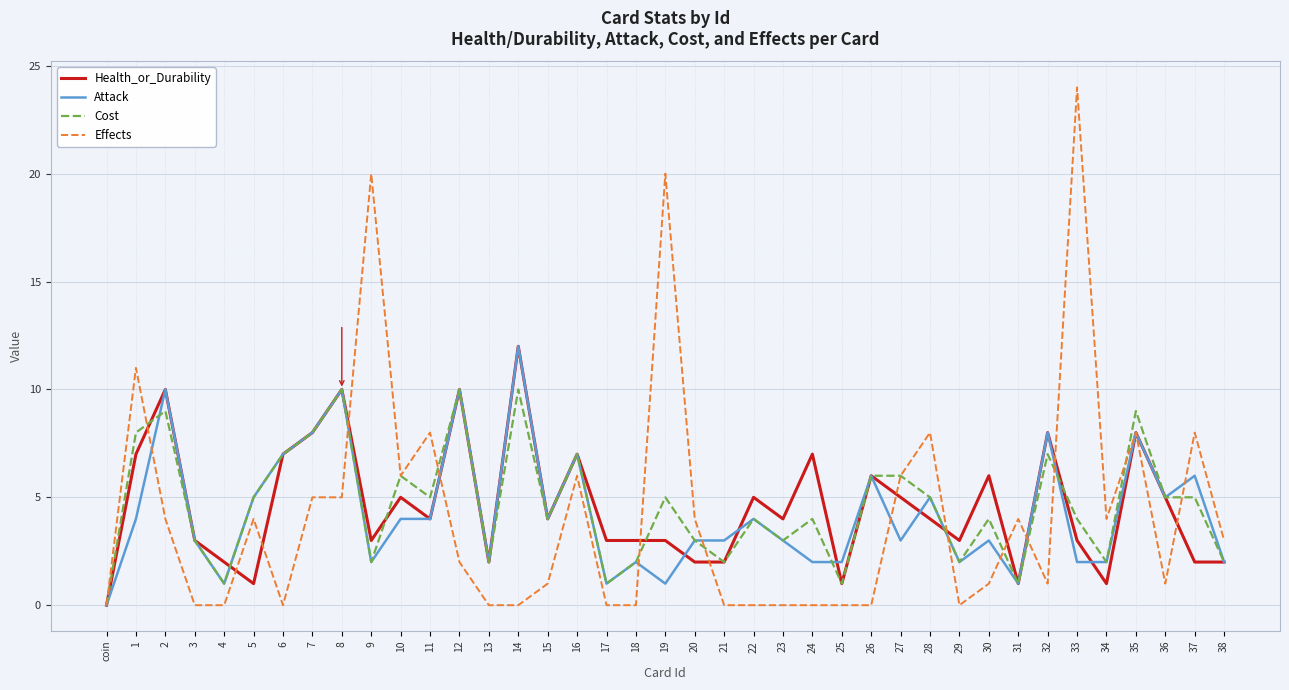

What is the maximum value for Health_or_Durability?

12